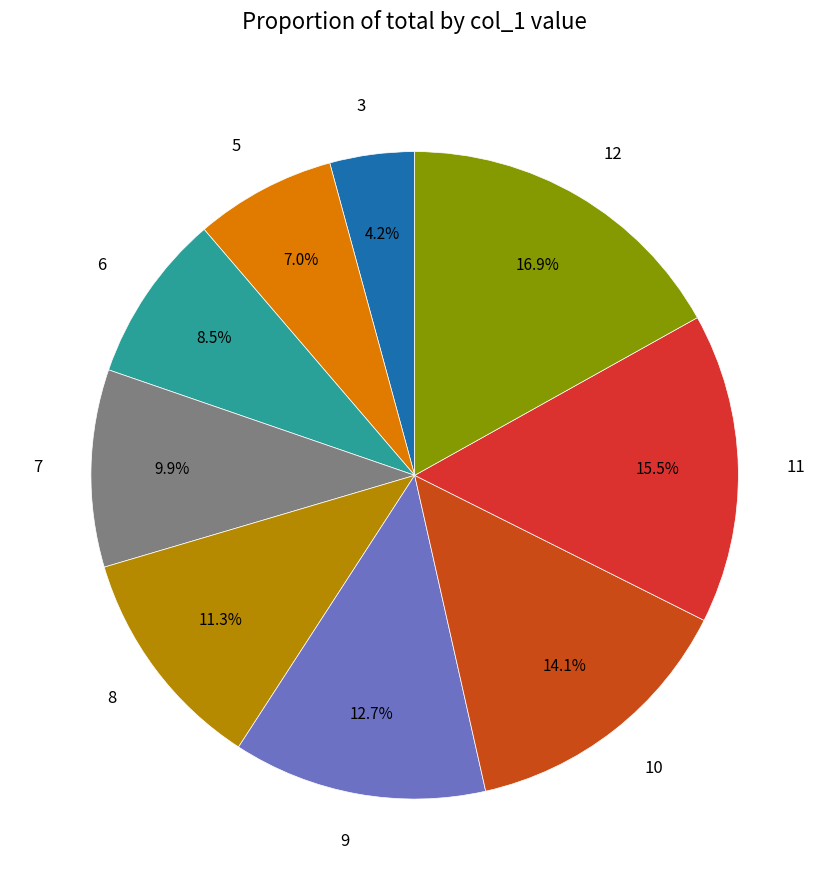

How many slices are in this pie chart?

9